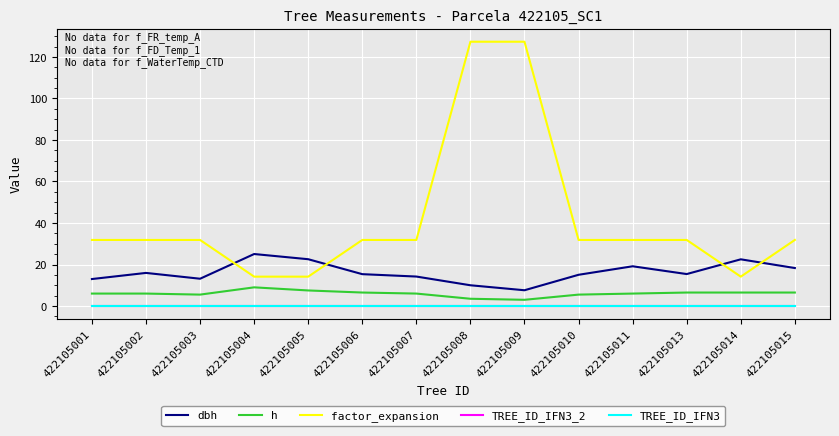

What is the total value across all series at 422105003?

50.5